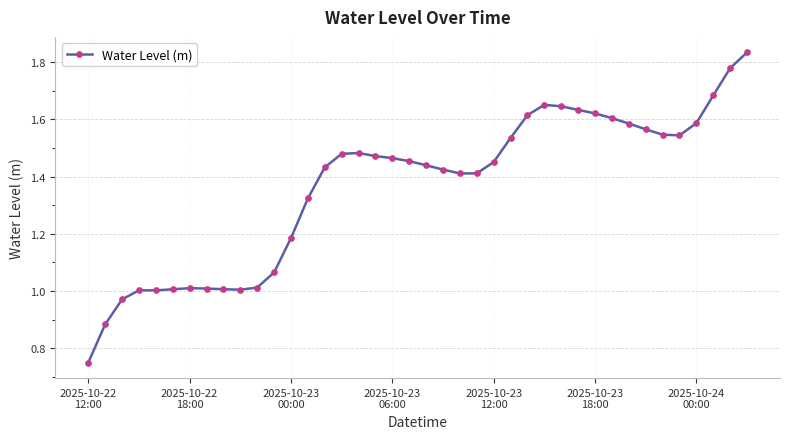

True or false: there are more than 1 points higher than both neighbors.

True